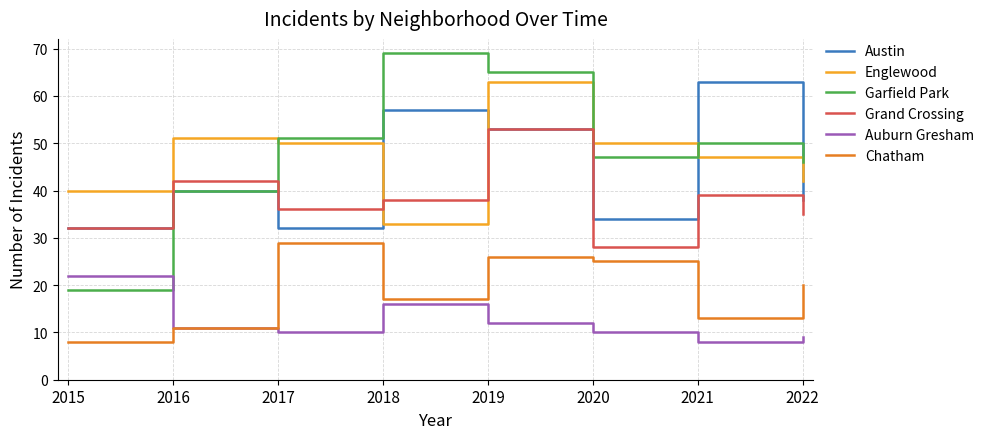

List the labels in order of Grand Crossing value, smallest first.

2020, 2015, 2022, 2017, 2018, 2021, 2016, 2019